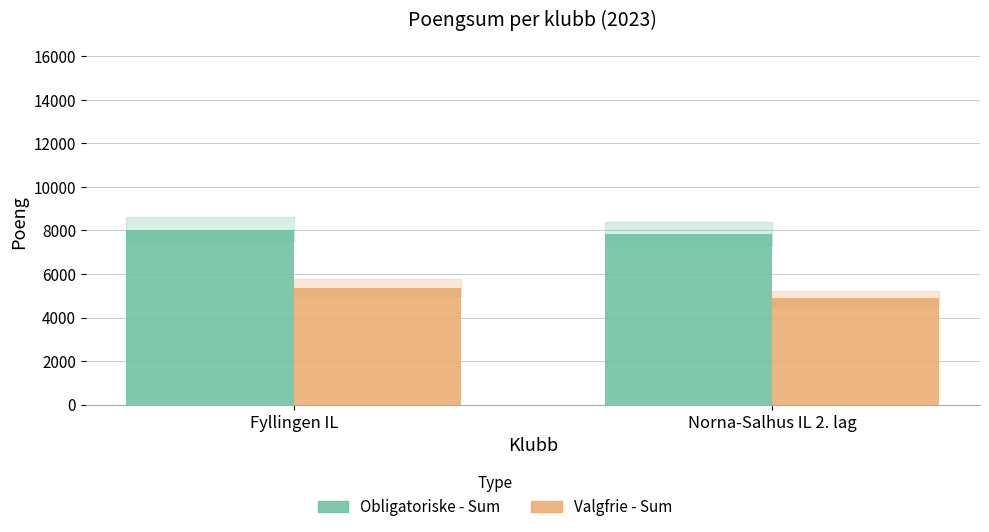

What is the label of the 1st bar from the right?

Norna-Salhus IL 2. lag